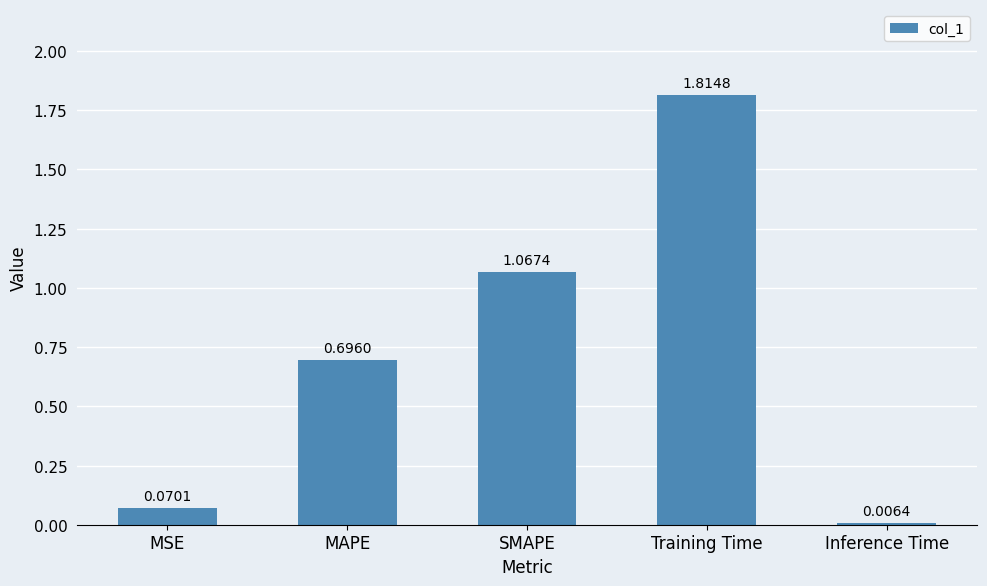

What is the change in value from MSE to MAPE?

+0.6